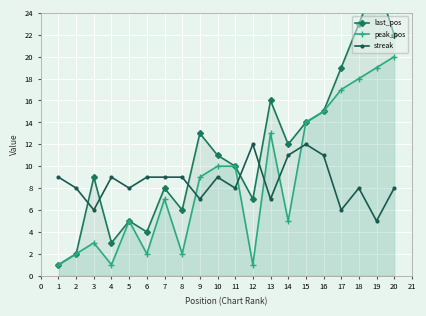

True or false: last_pos has more than 2 points higher than both neighbors.

True